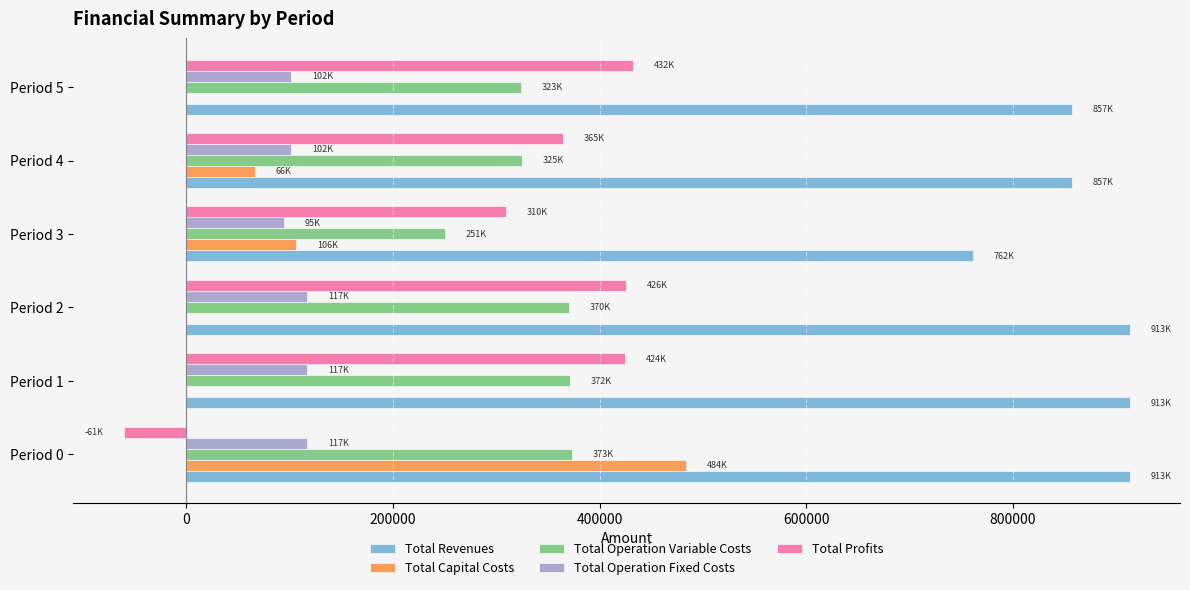

The Total Operation Variable Costs series shows 372897.2 at Period 0. True or false?

True